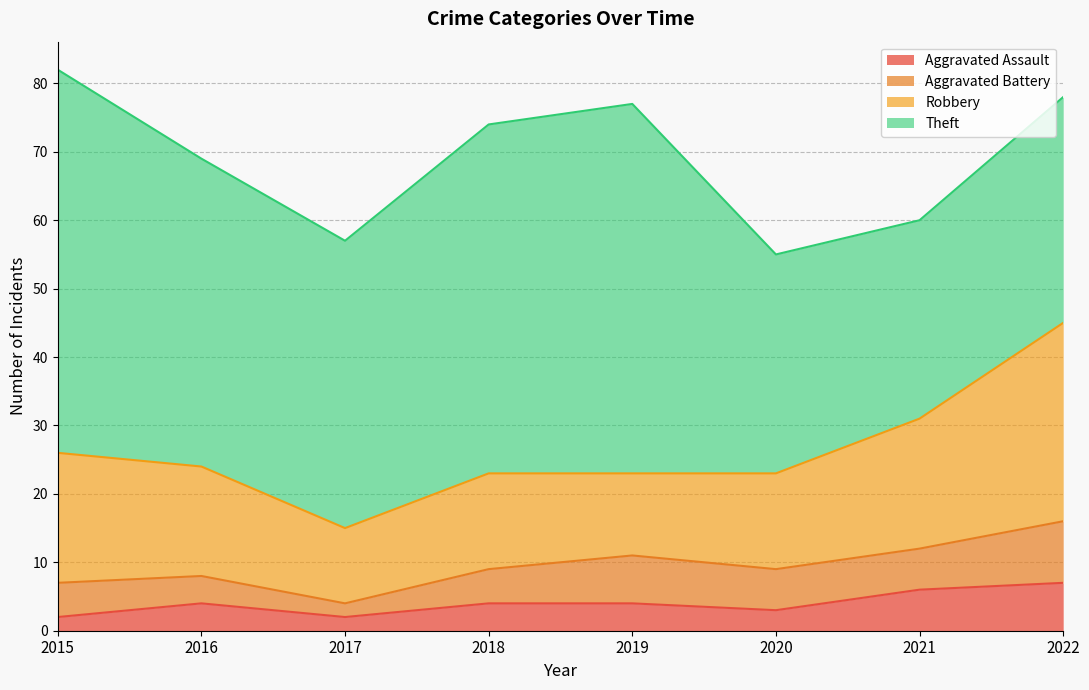

At which category does Aggravated Assault reach its first local peak?

2016